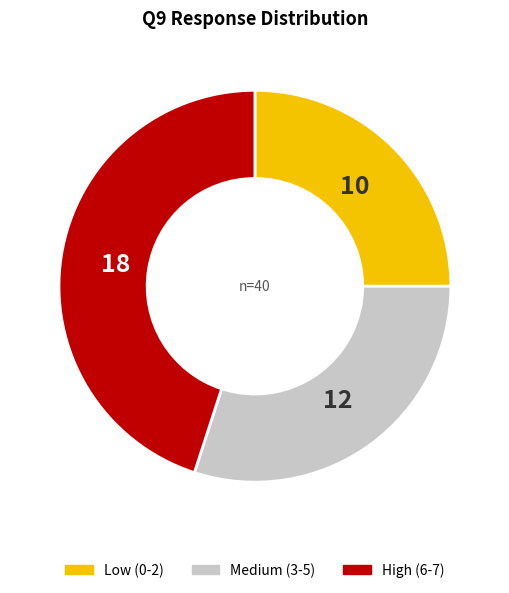

Is there a majority slice in this chart?

No